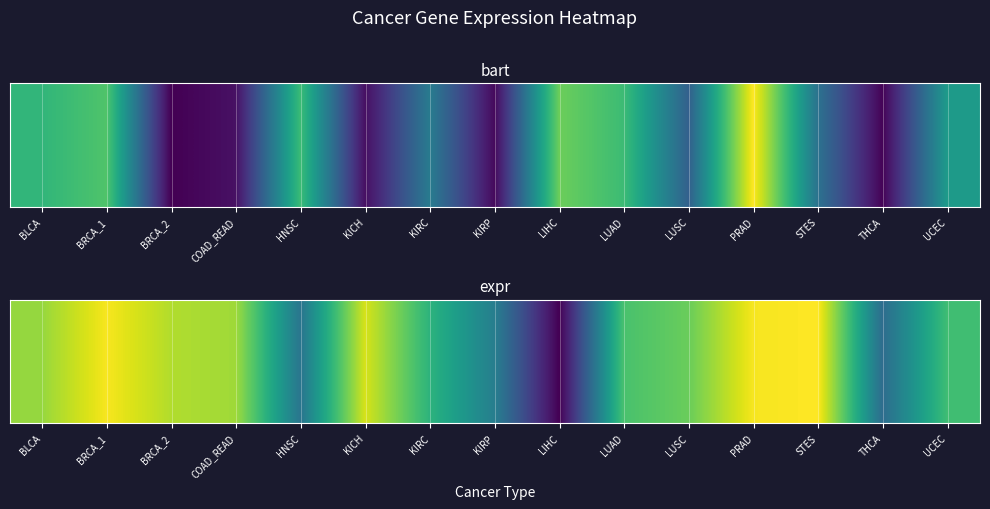

The value at THCA is -0.4. True or false?

True